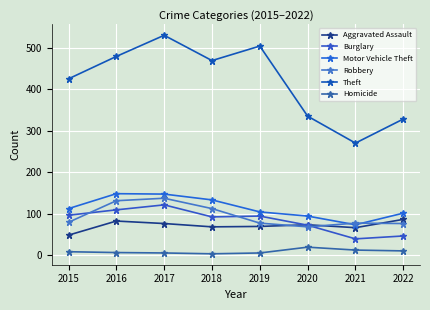

Where is Homicide nearest to the value 11?

2021